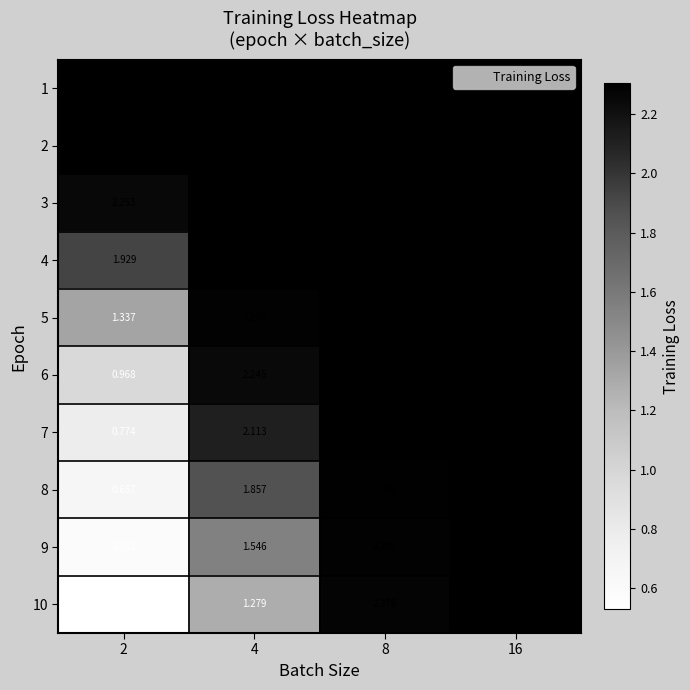

Is the value of 4 at 4 greater than the value of 9 at 4?

Yes